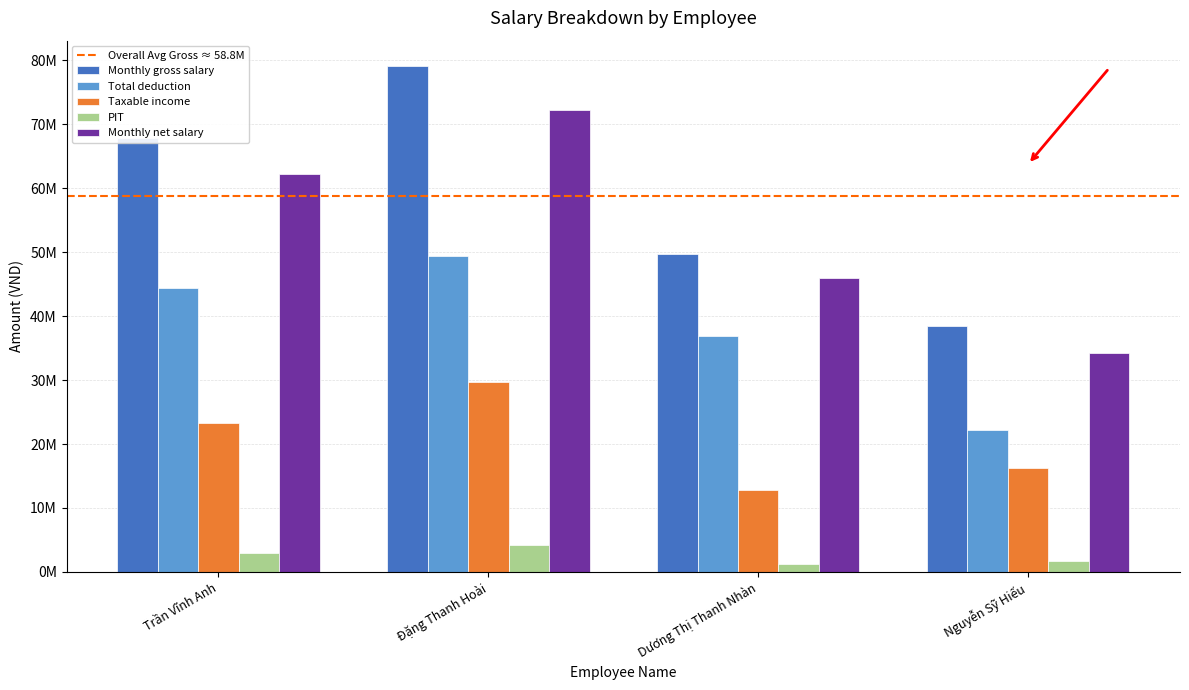

Does the chart contain any negative values?

No